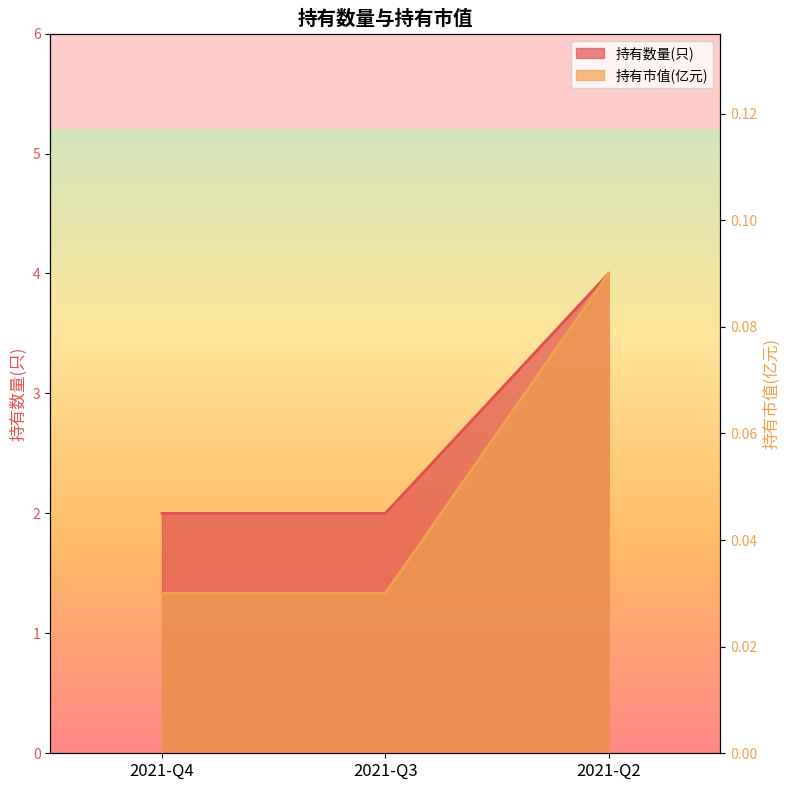

What is the value of the 持有数量(只) point at the 3rd from the left?

4.0